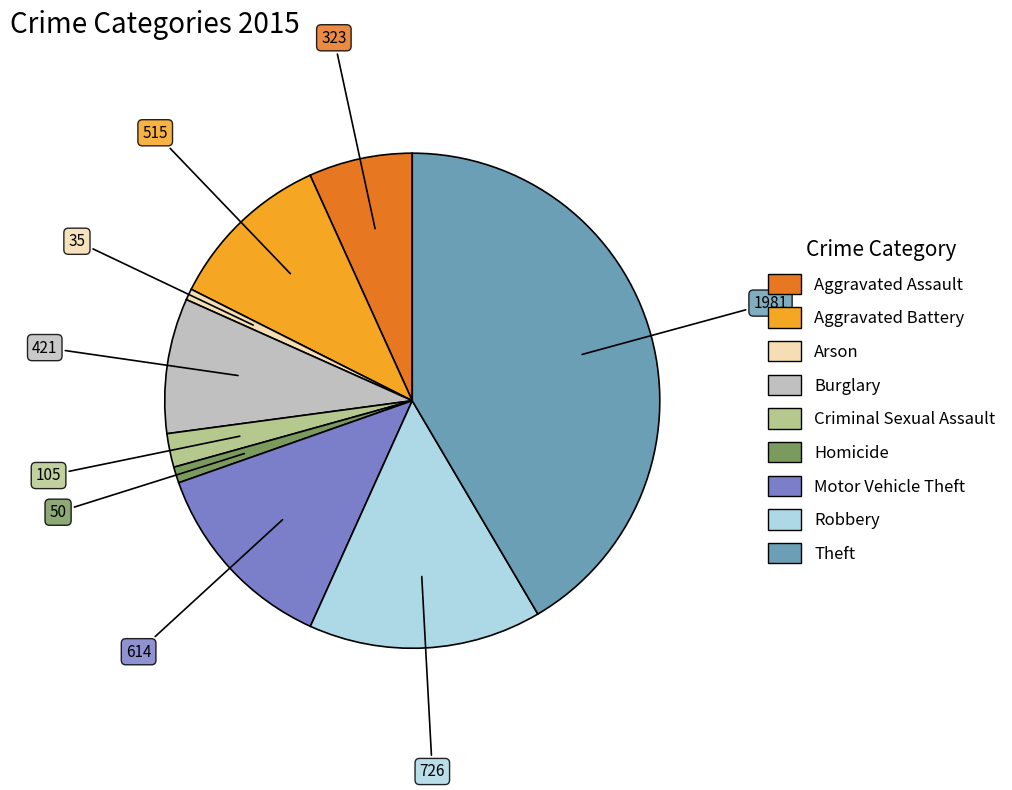

Which slice is the largest?

Theft